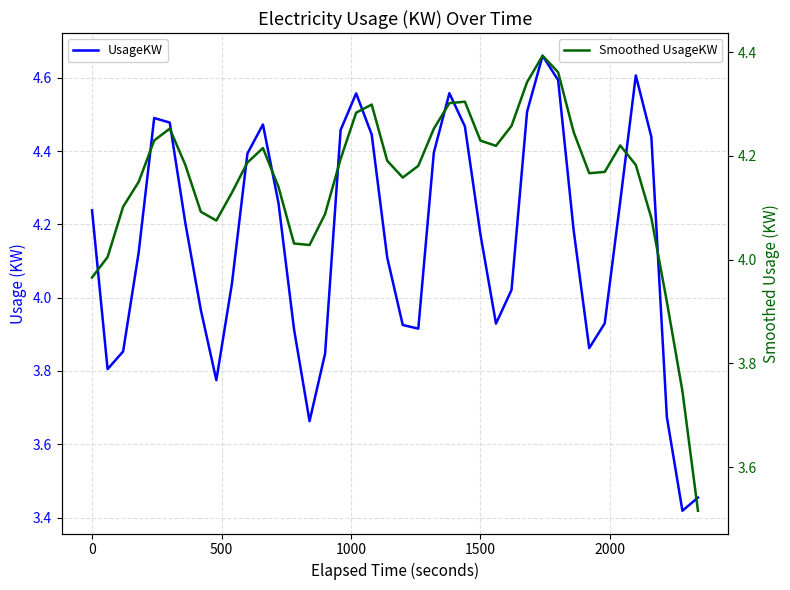

True or false: UsageKW and Smoothed UsageKW cross at least once.

True